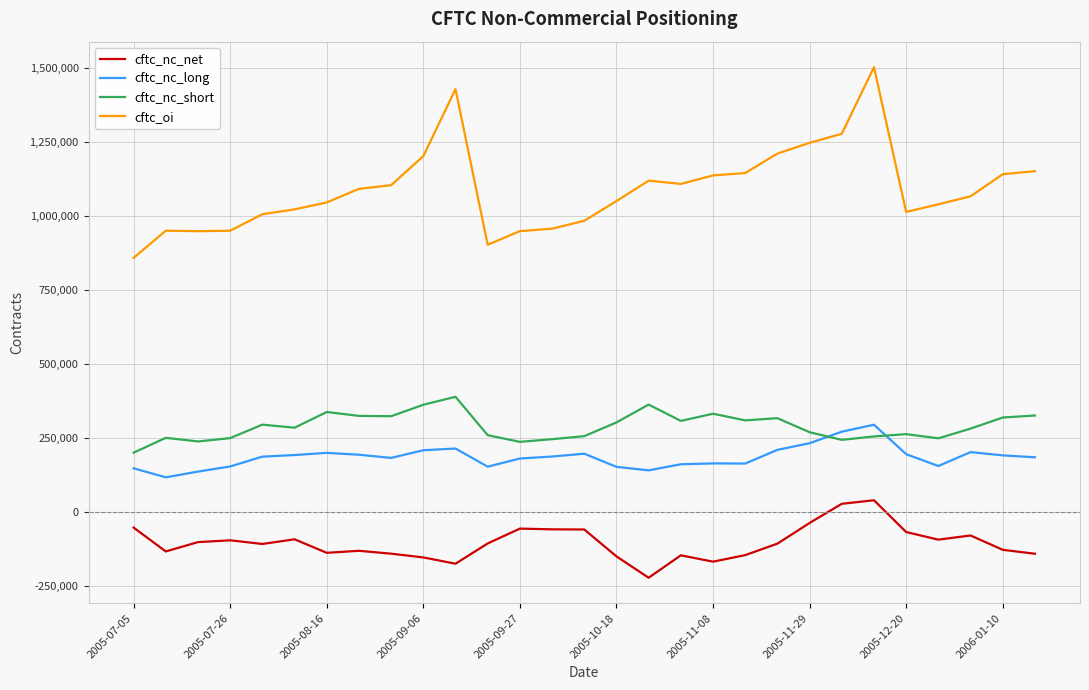

Which series has the widest spread of values?

cftc_oi